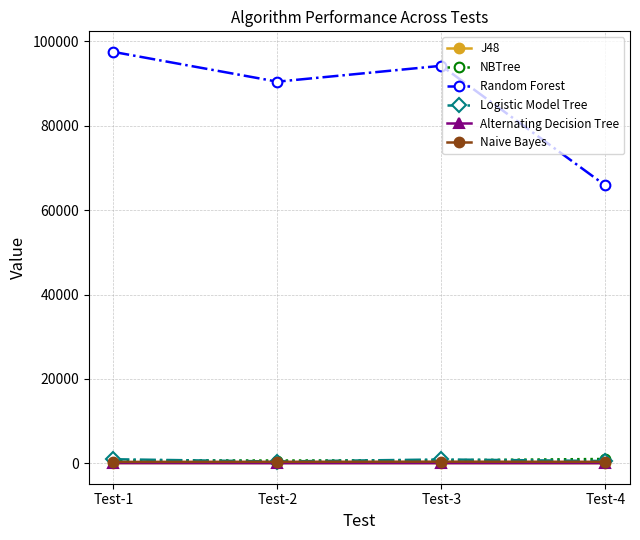

What is the average value of the Naive Bayes series?

355